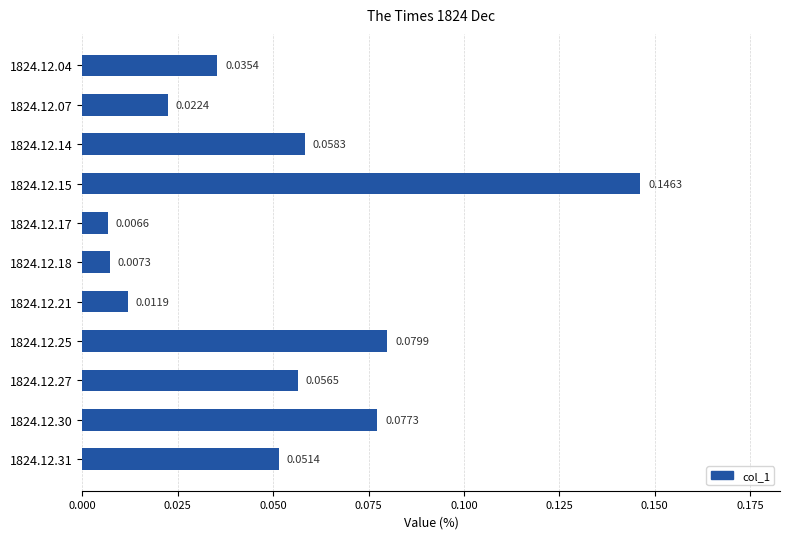

Count the number of data series in this chart.

1